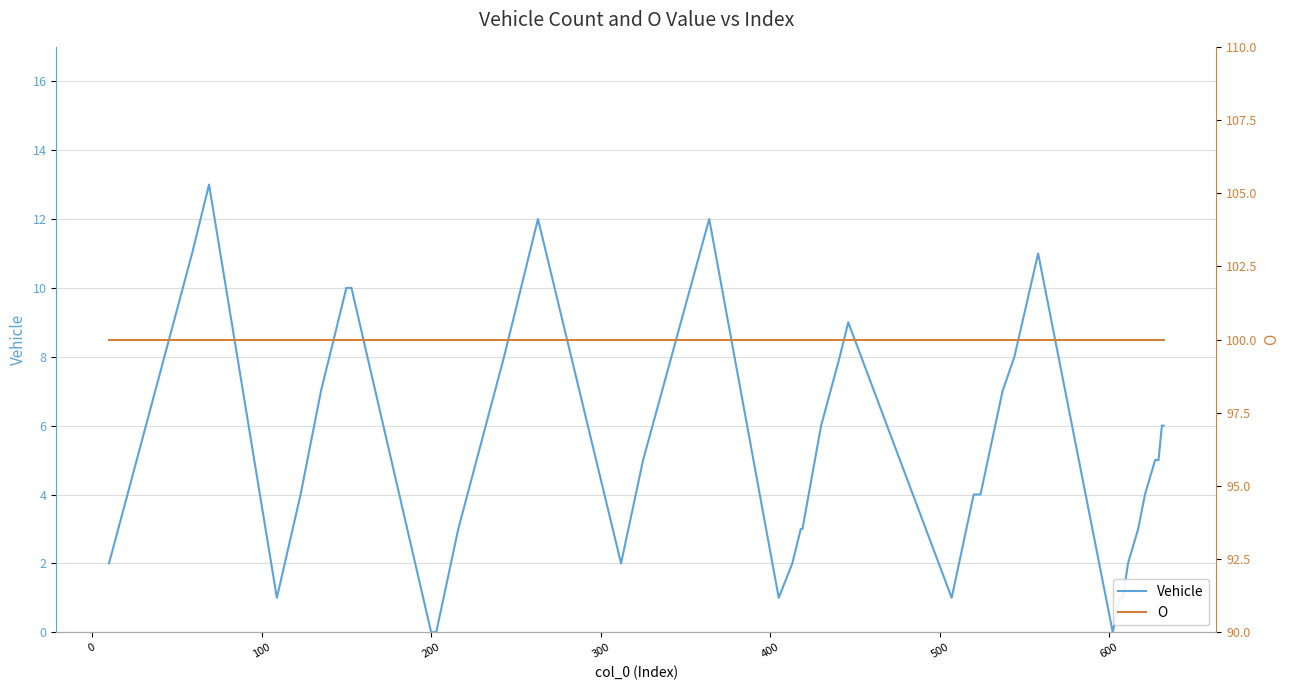

What is the highest value of the Vehicle series?

13